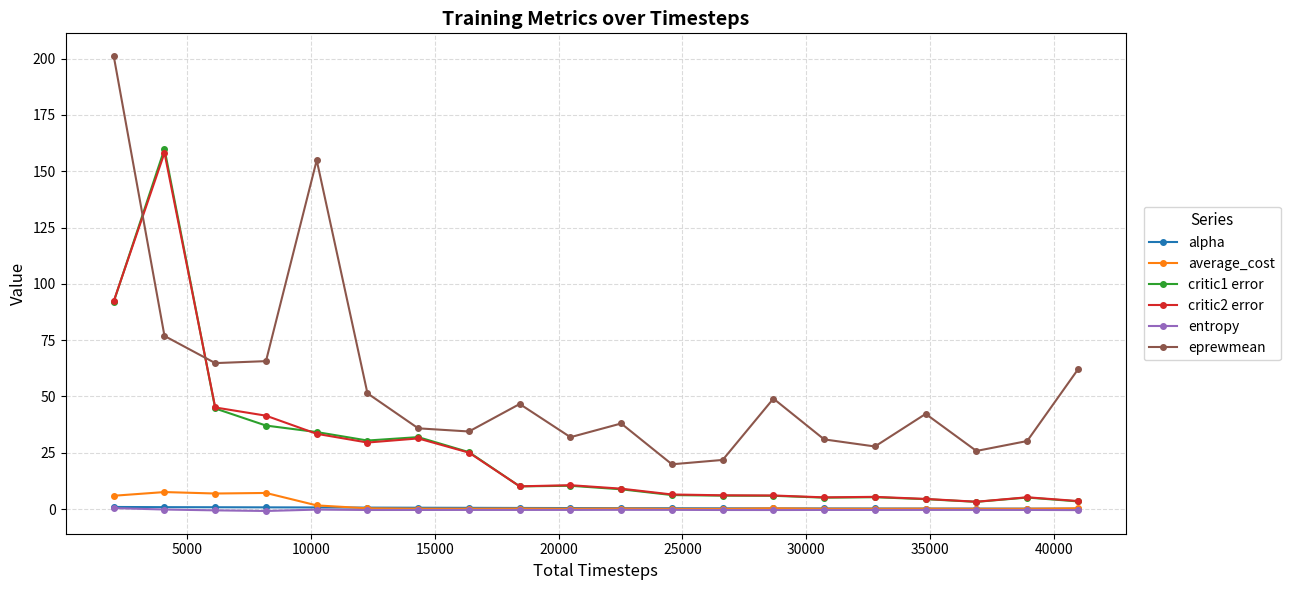

What is the maximum value for average_cost?

7.5